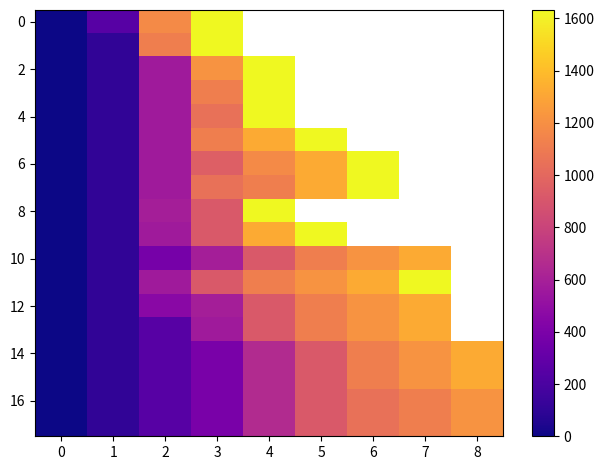

The 6 series shows 107.0 at 1. True or false?

True